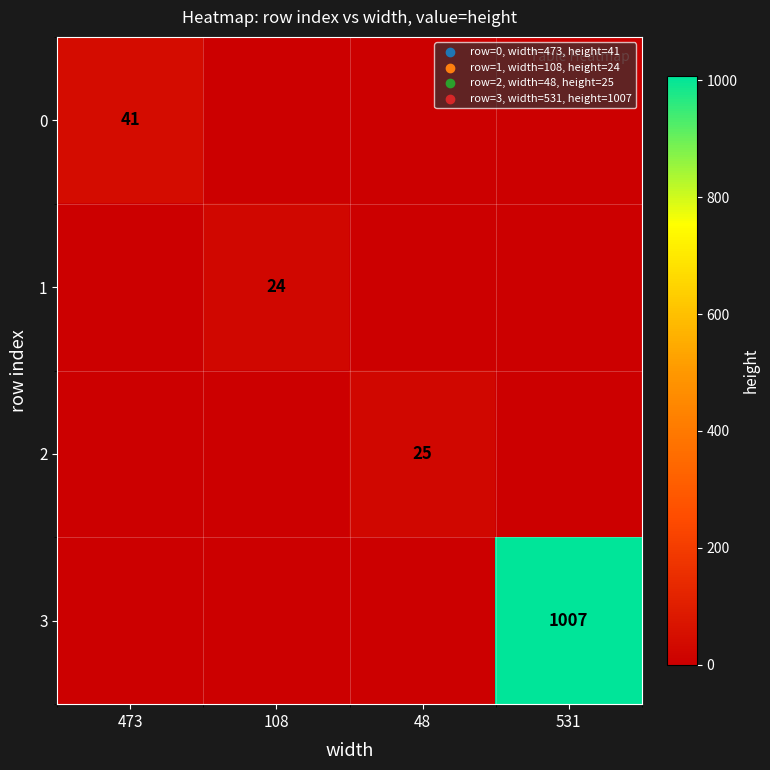

What is the total value across all series at 531?

1007